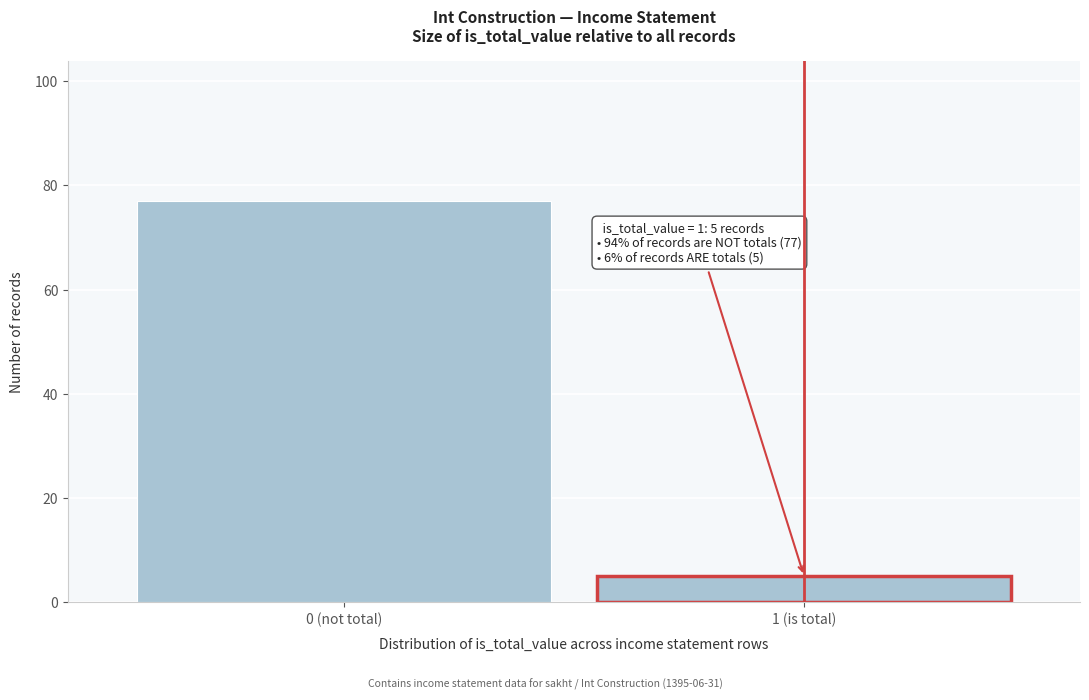

Reading right to left, transcribe all the data shown in this chart.

5	77